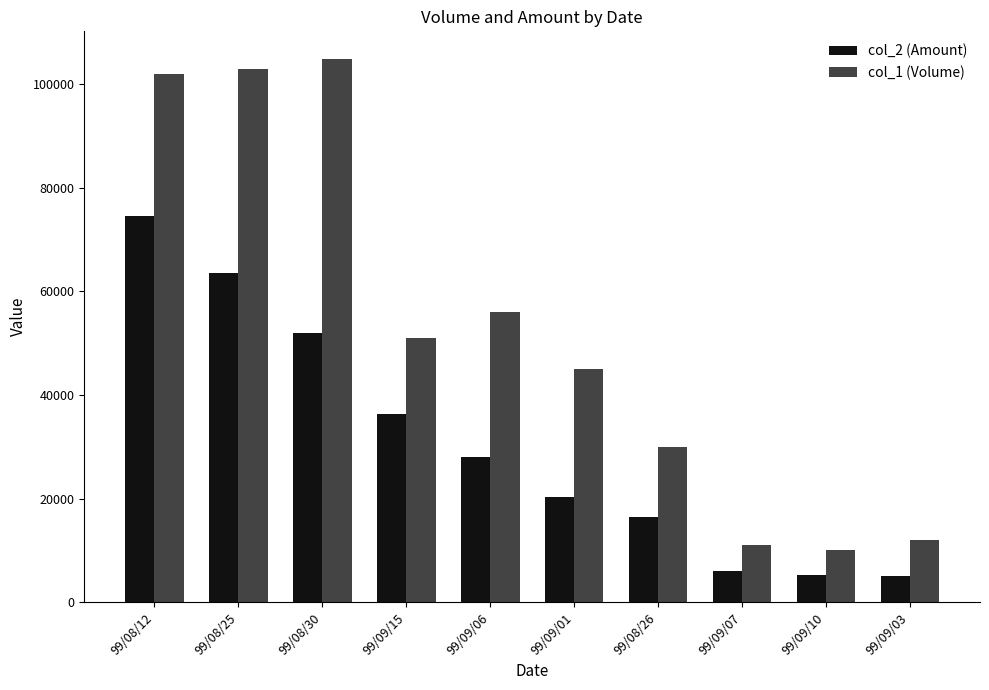

The value of col_2 (Amount) at 99/09/07 is 6100. True or false?

True